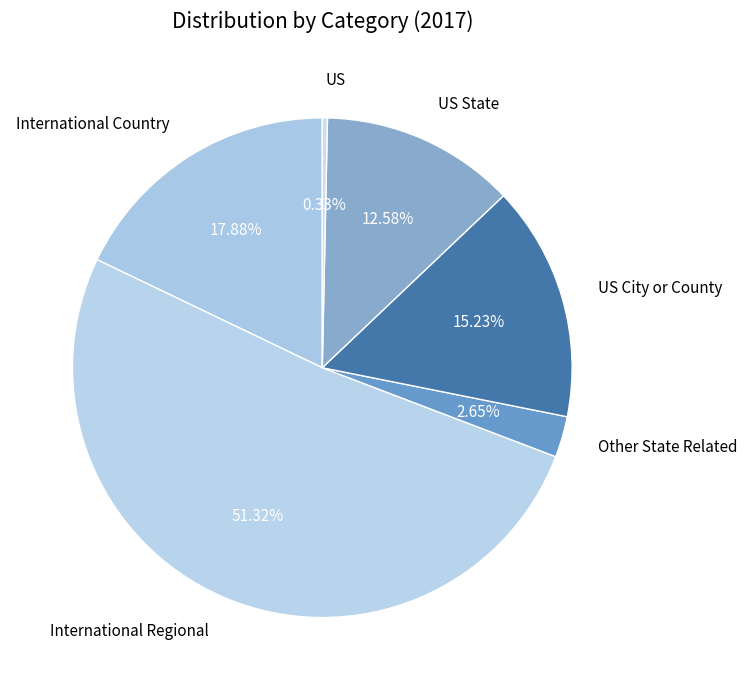

What is the majority slice?

International Regional